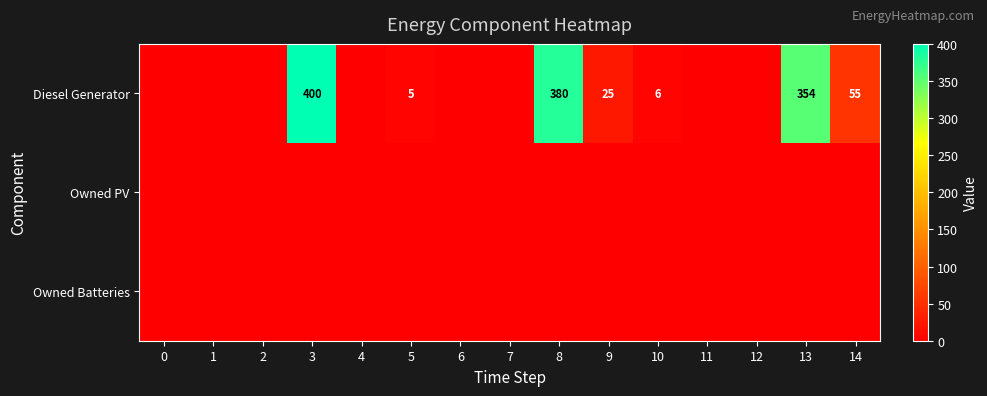

Is it true that Diesel Generator equals 5 at 5?

True